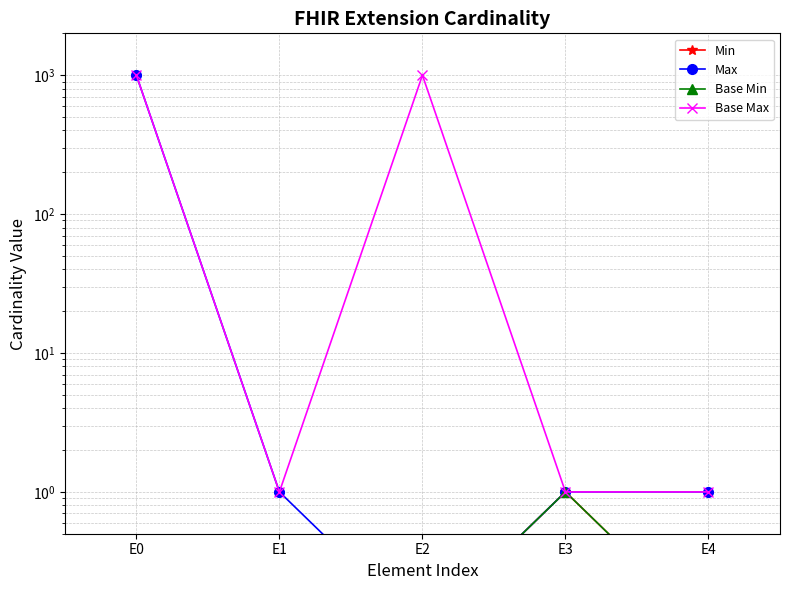

Which category has the highest value in the Max series?

E0